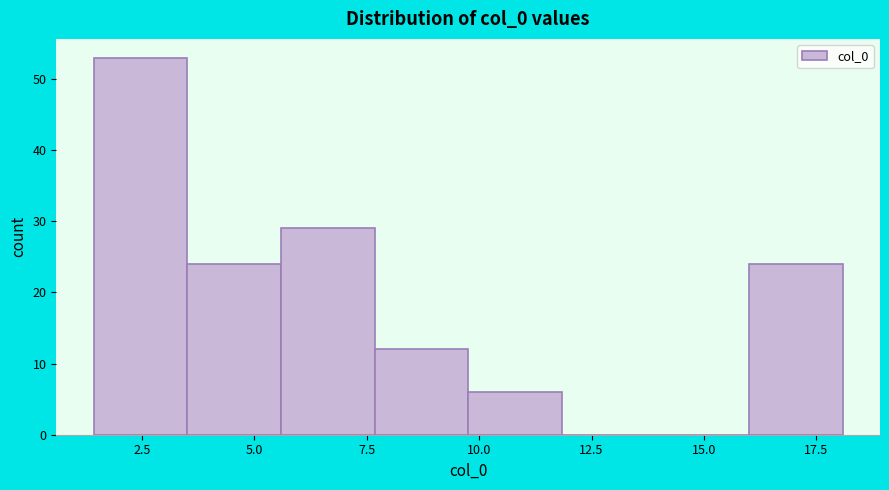

Reading left to right, transcribe this chart: for each bar, give the range it covers on the x-axis and its height. Neither the bar edges nor the heights are printed on the chart, so give them approximately, as read against the axes.

1.5 to 3.5: 53
3.5 to 5.5: 24
5.5 to 7.5: 29
7.5 to 10.0: 12
10.0 to 12.0: 6
12.0 to 14.0: 0
14.0 to 16.0: 0
16.0 to 18.0: 24